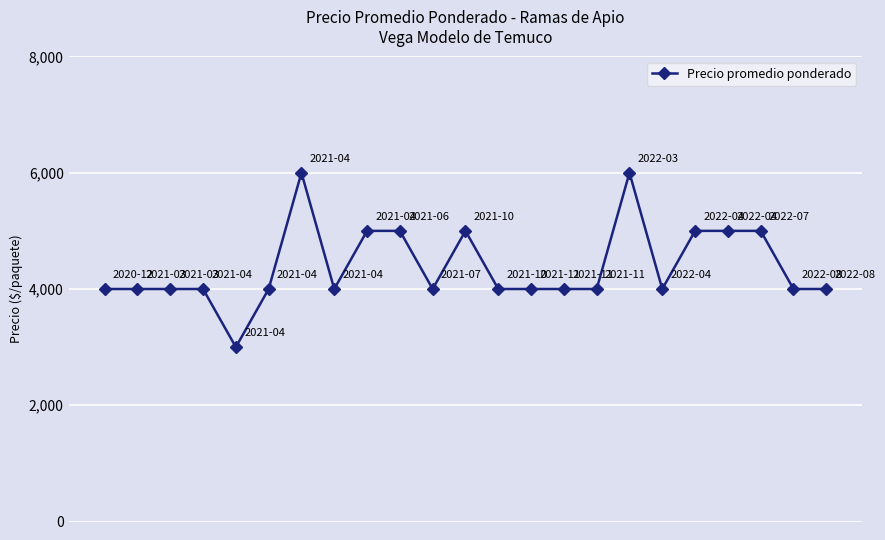

Count the values in the range 4000 to 5000.

20